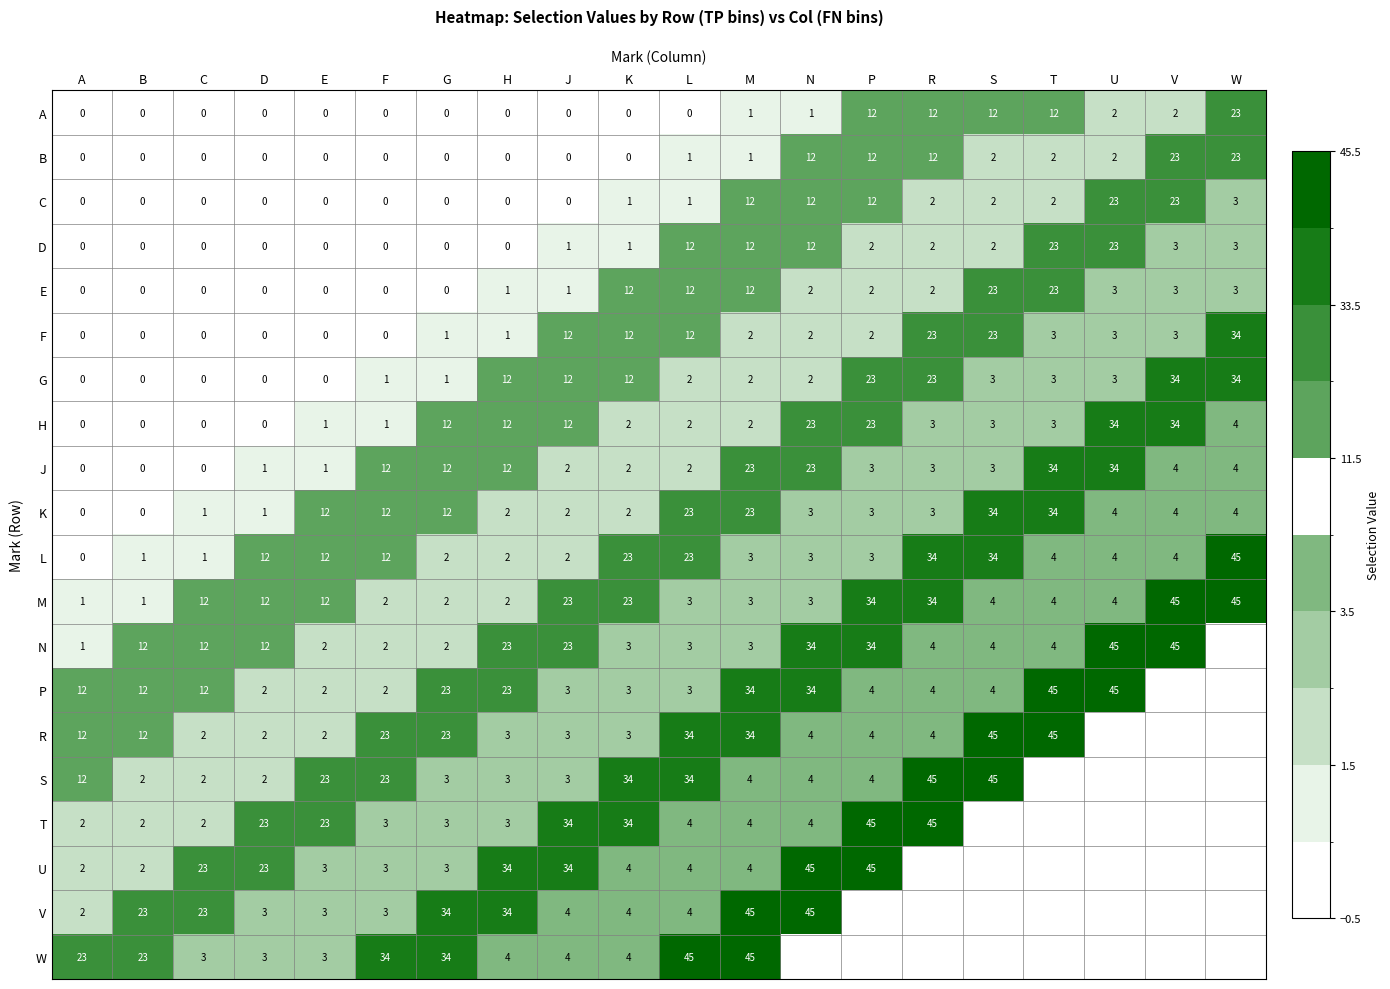

What is the difference between the maximum and second lowest values in the A series?

23